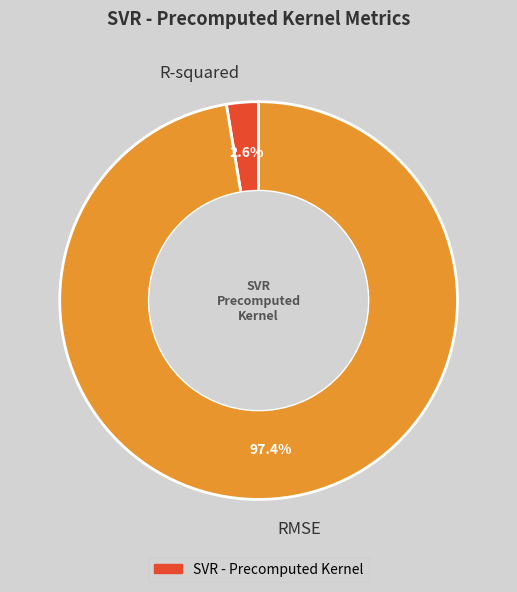

To the nearest percent, what percentage of the pie is RMSE?

97%